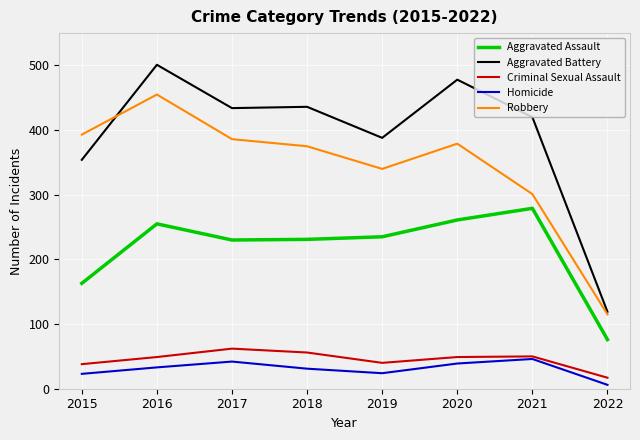

True or false: Aggravated Assault and Robbery cross at least once.

False